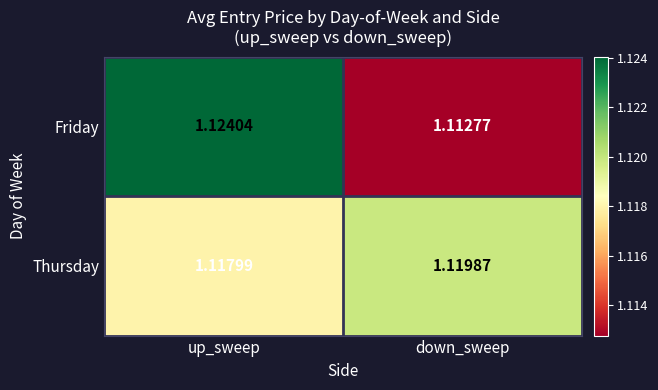

What is the total value across all series at down_sweep?

2.2